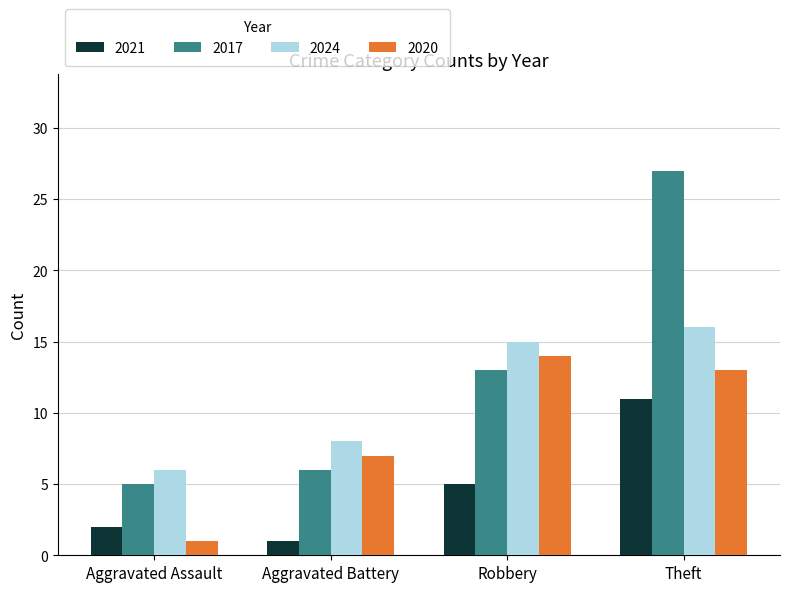

Is it true that 2021 equals 19 at Theft?

False